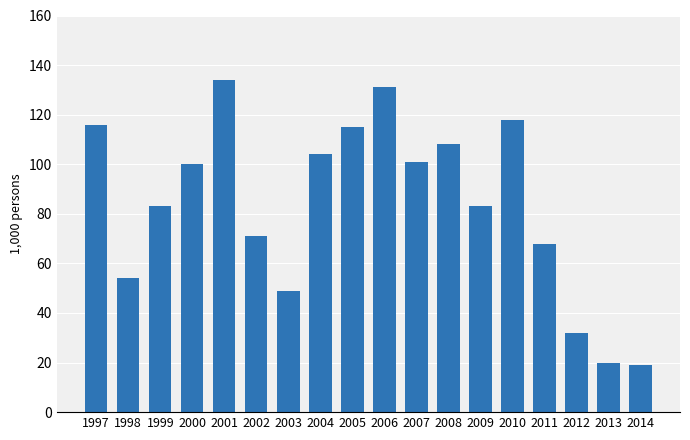

What is the value of the 18th bar from the left?

19